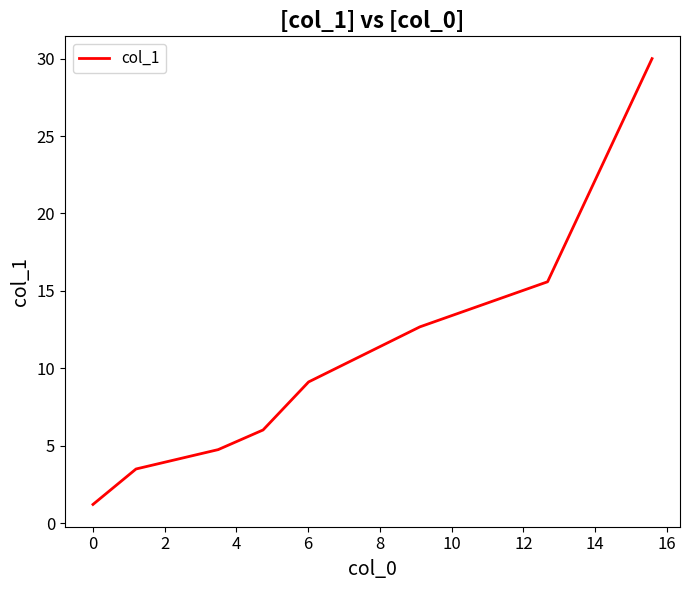

True or false: there are more than 1 points higher than both neighbors.

False